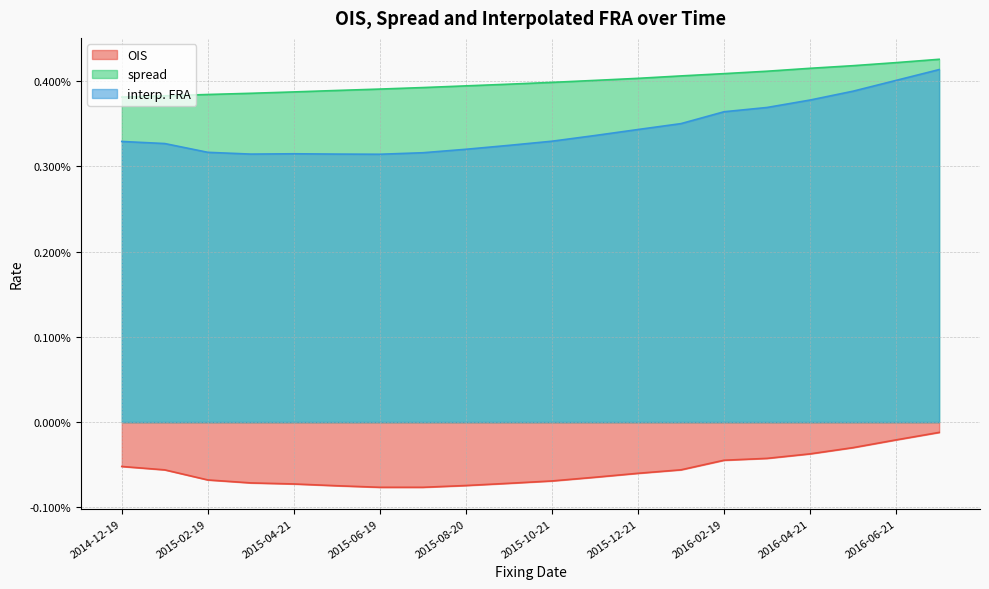

What position from the right is 2015-05-21?

15